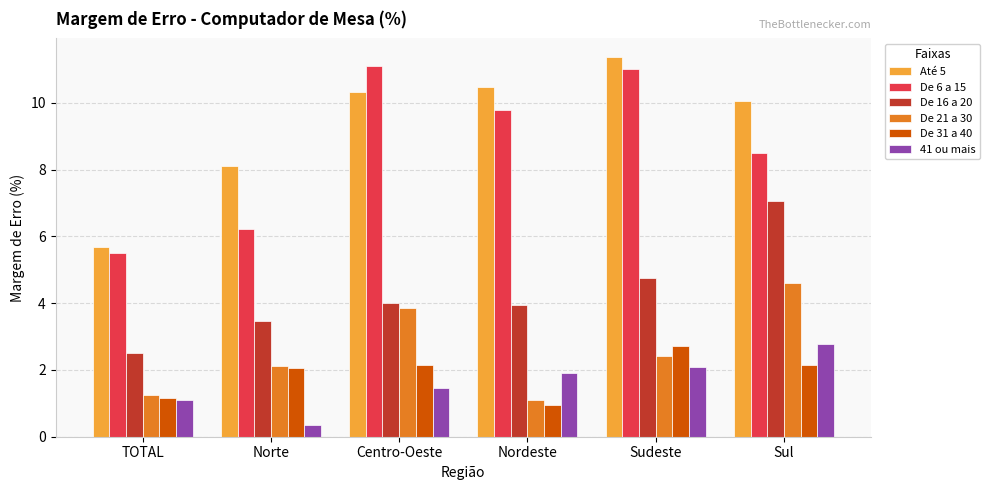

What is the difference between the maximum and minimum values in the De 6 a 15 series?

5.6